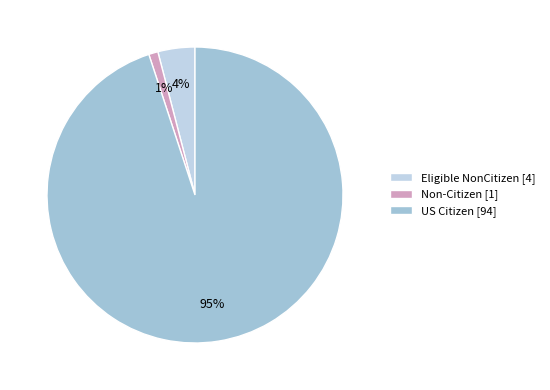

Which slice represents more than half of the pie?

US Citizen